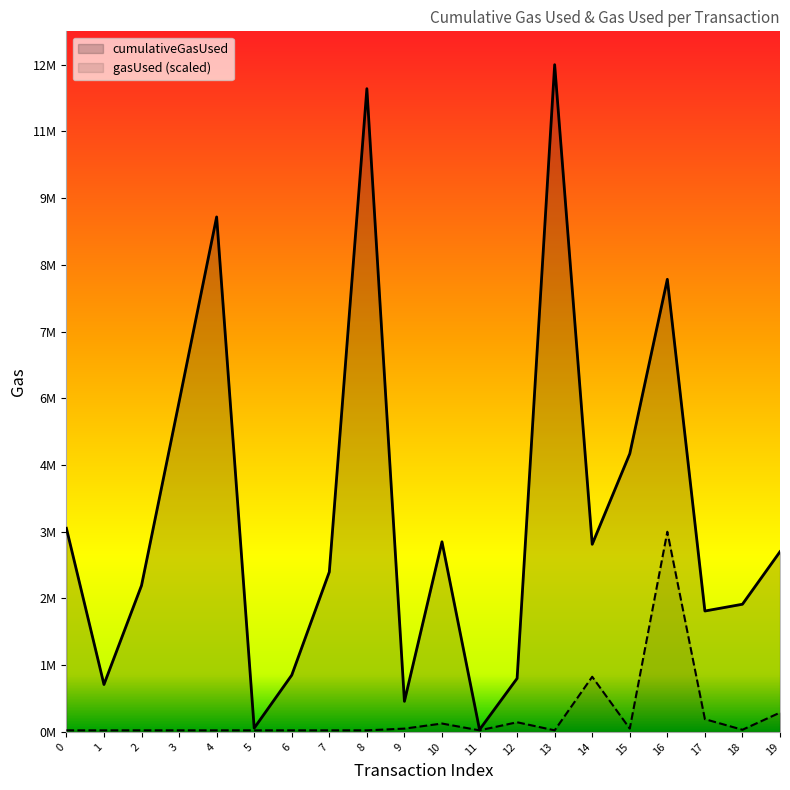

Which series changed the most between 9 and 16?

cumulativeGasUsed